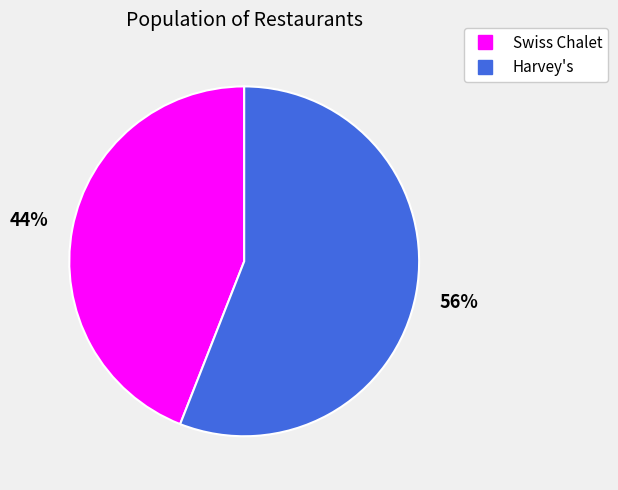

To the nearest percent, what is the average slice percentage?

50%